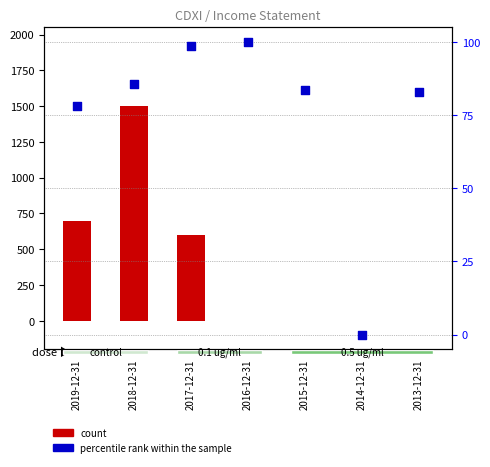

Is the value of count at 2018-12-31 greater than the value of percentile rank within the sample at 2017-12-31?

Yes